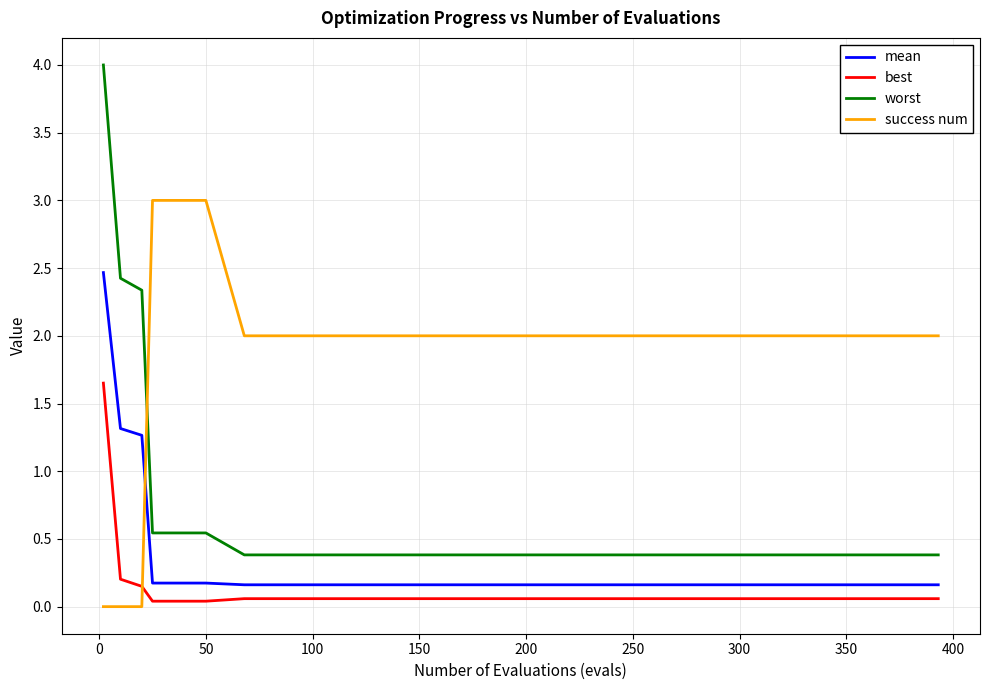

Which series has the largest range (max minus min)?

worst